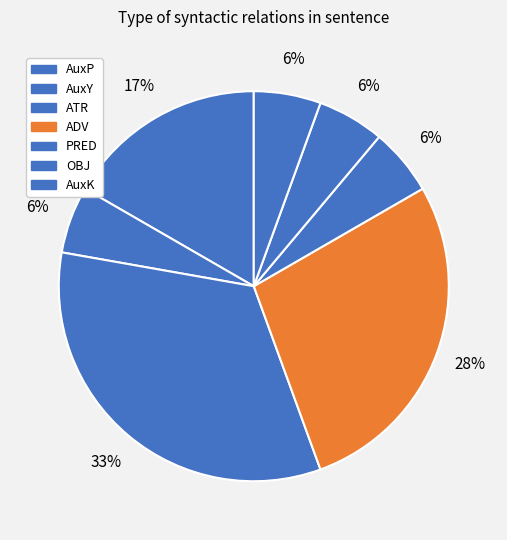

To the nearest percent, what is the difference between the ATR and PRED slice percentages?

28%